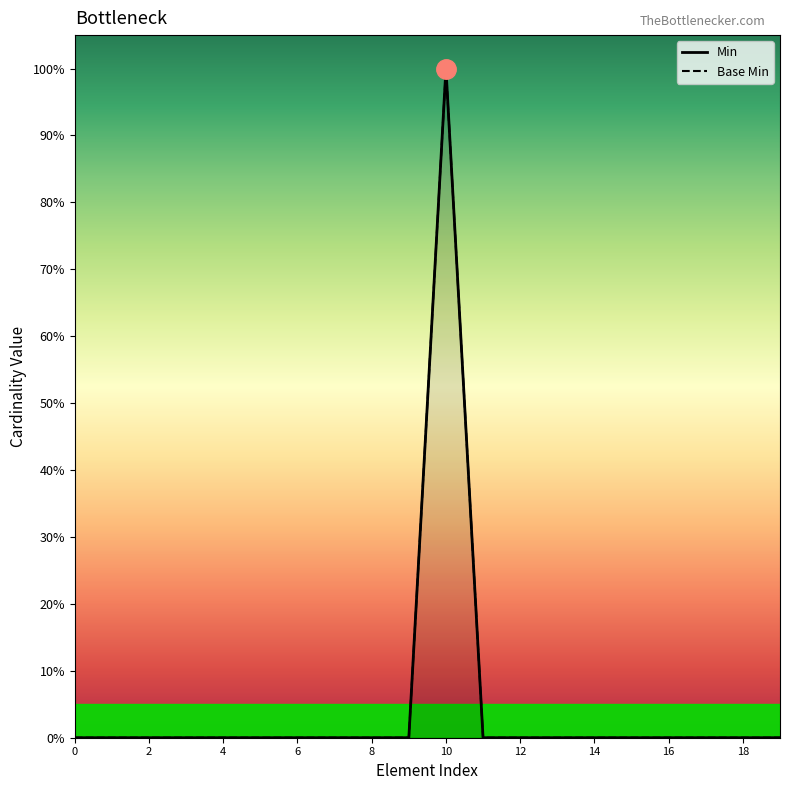

What is the maximum value for Base Min?

1